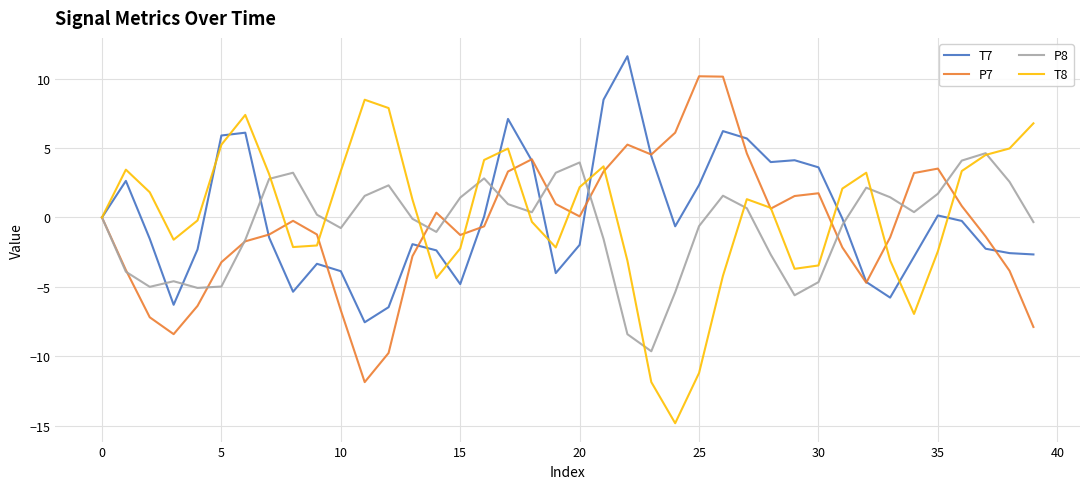

List the series in order of their peak value, lowest first.

P8, T8, P7, T7